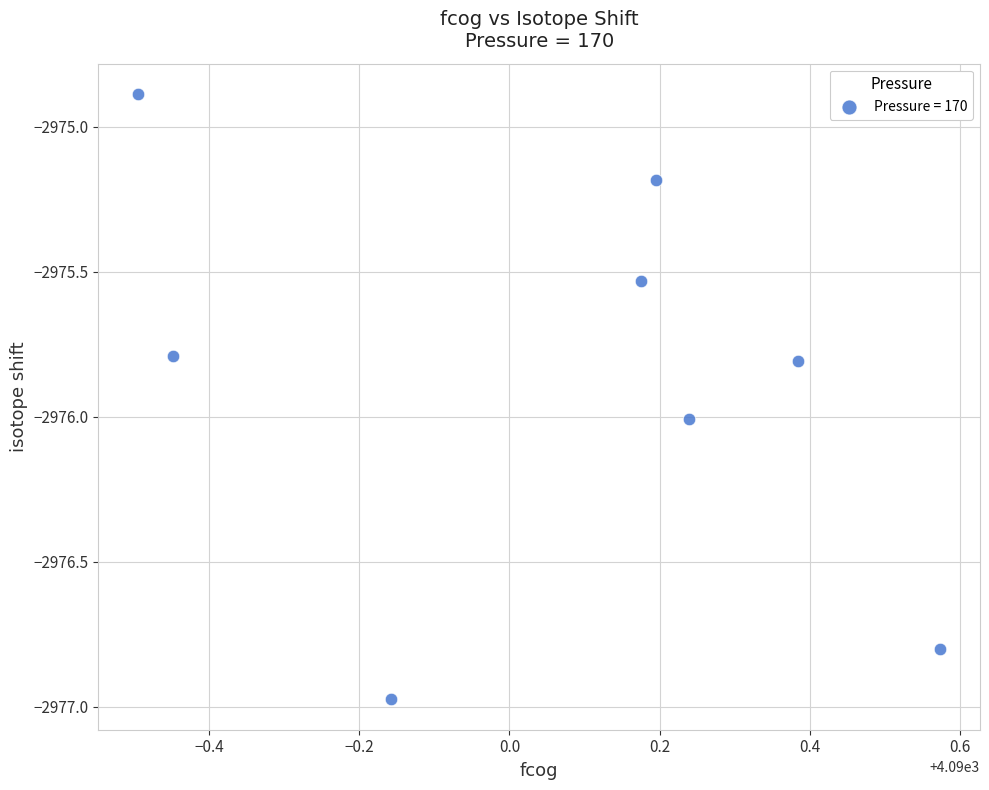

What is the average Y value?

-2975.9